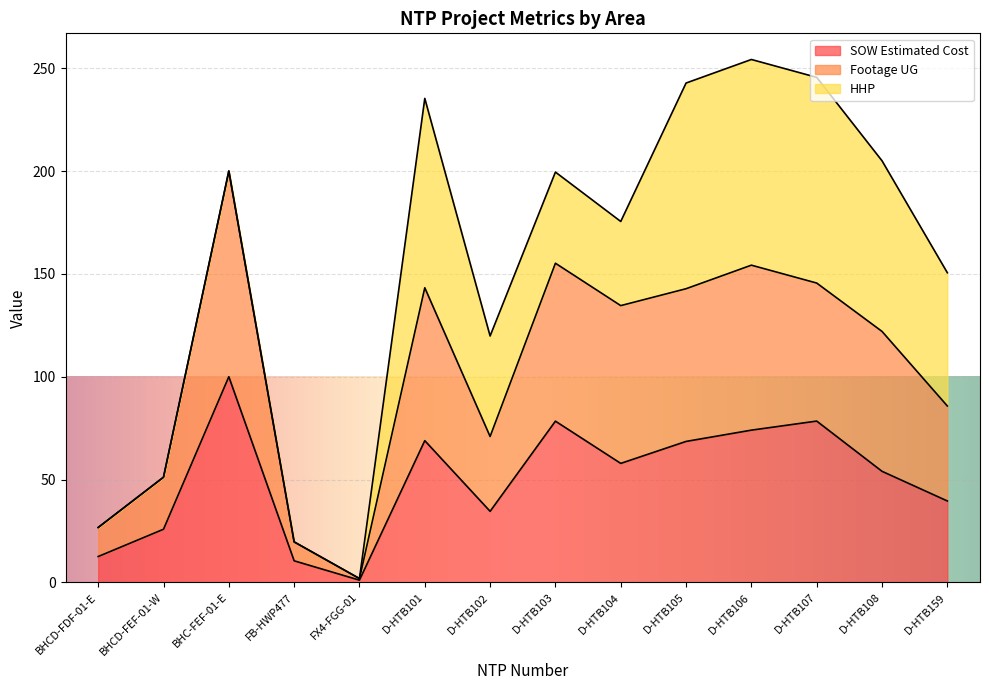

Which series has the largest total across all categories?

Footage UG